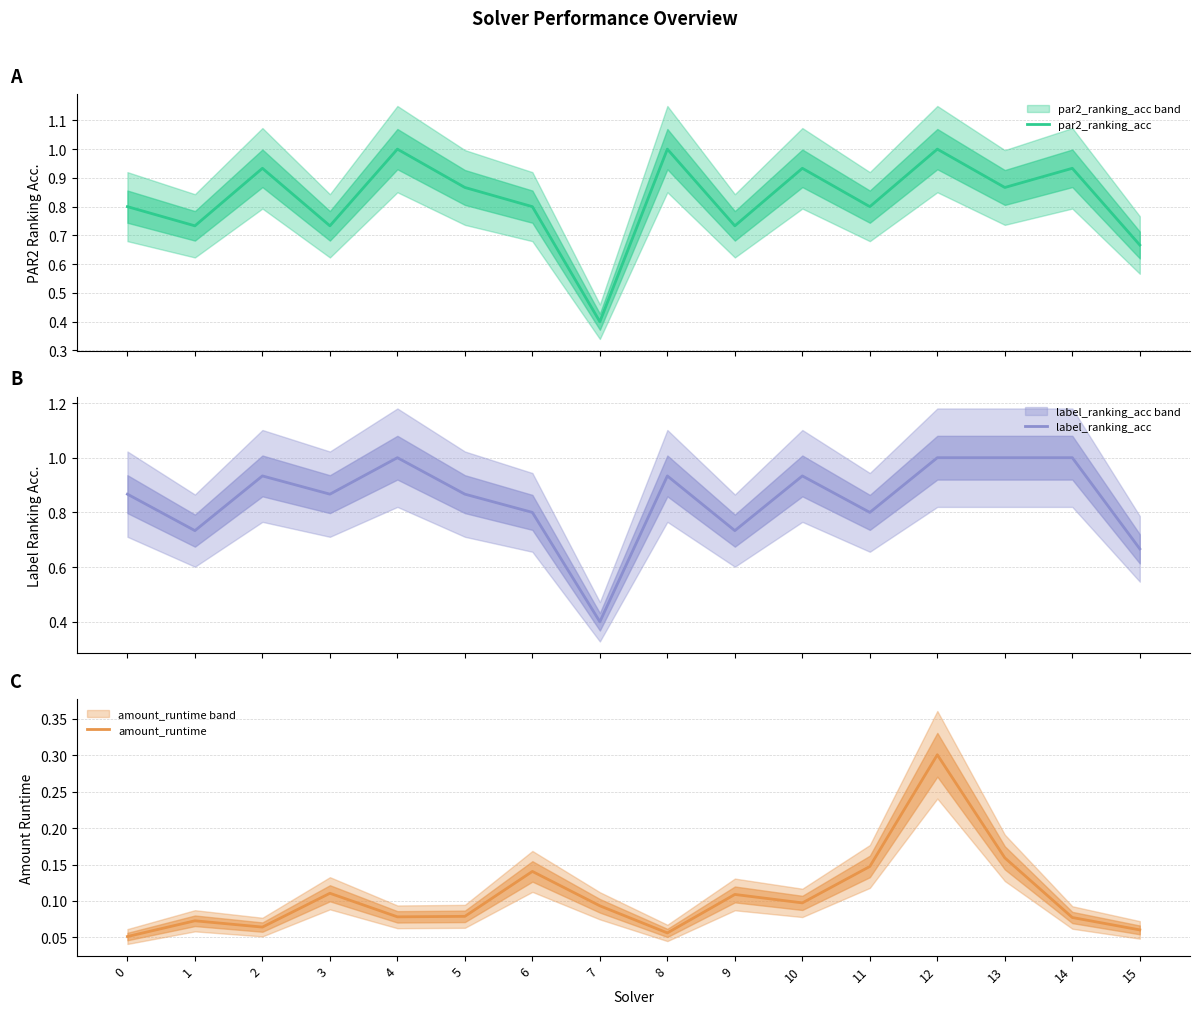

Rank the categories by par2_ranking_acc value from highest to lowest.

4, 8, 12, 2, 10, 14, 5, 13, 0, 6, 11, 1, 3, 9, 15, 7